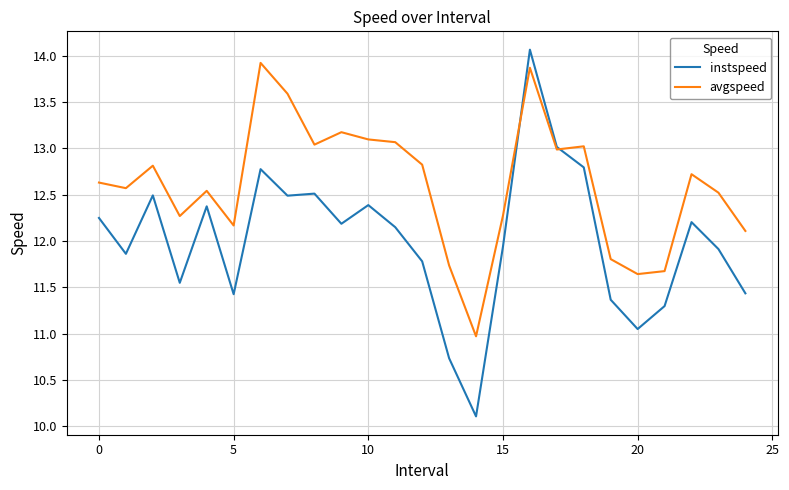

True or false: avgspeed has more than 0 interior local peaks.

True